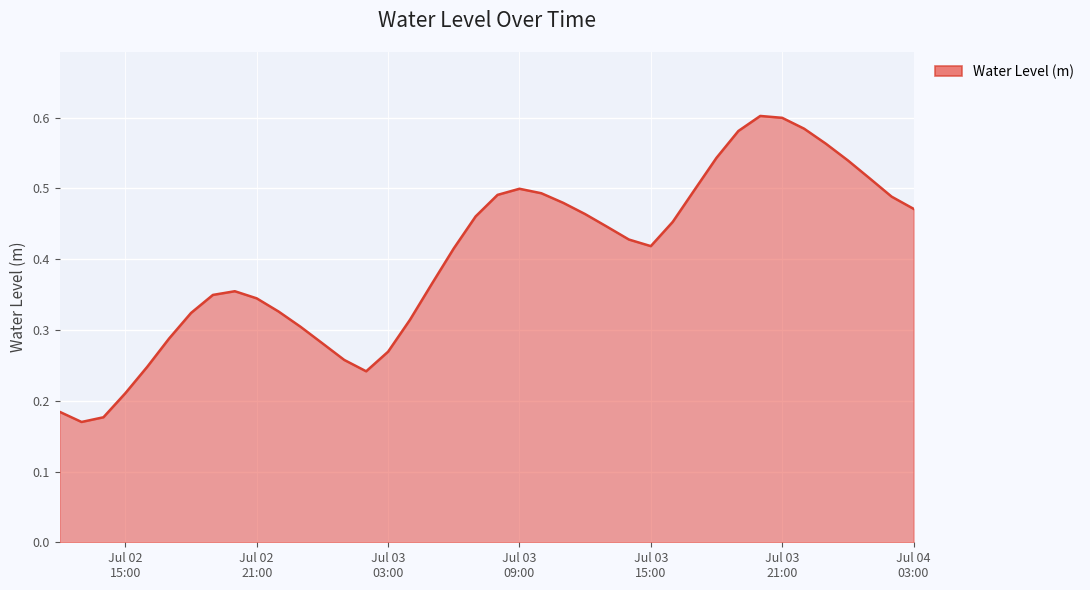

Does the chart display data point markers on the line(s)?

No